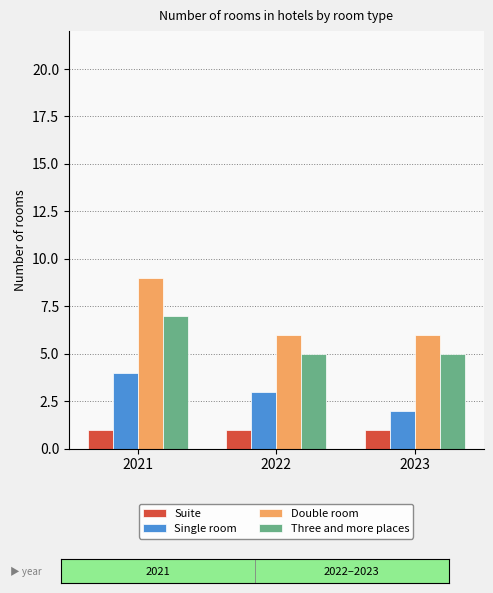

How many Single room values are between 2 and 4?

3